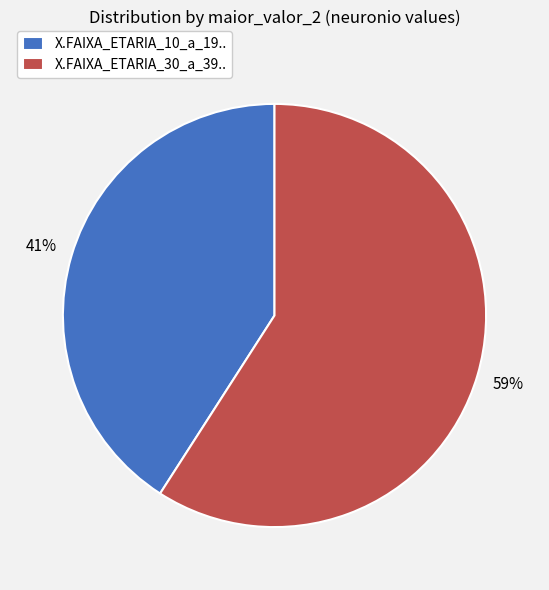

Which slice is the largest?

X.FAIXA_ETARIA_30_a_39..